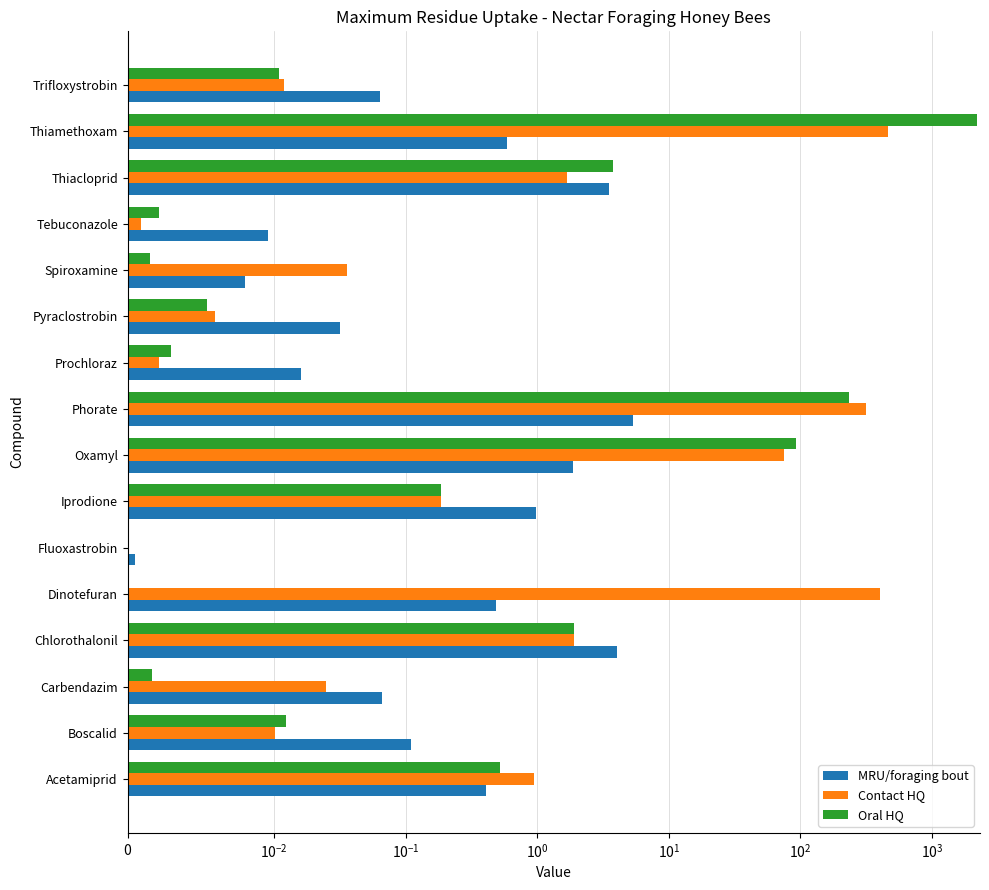

The value of Oral HQ at Prochloraz is 0.0. True or false?

False